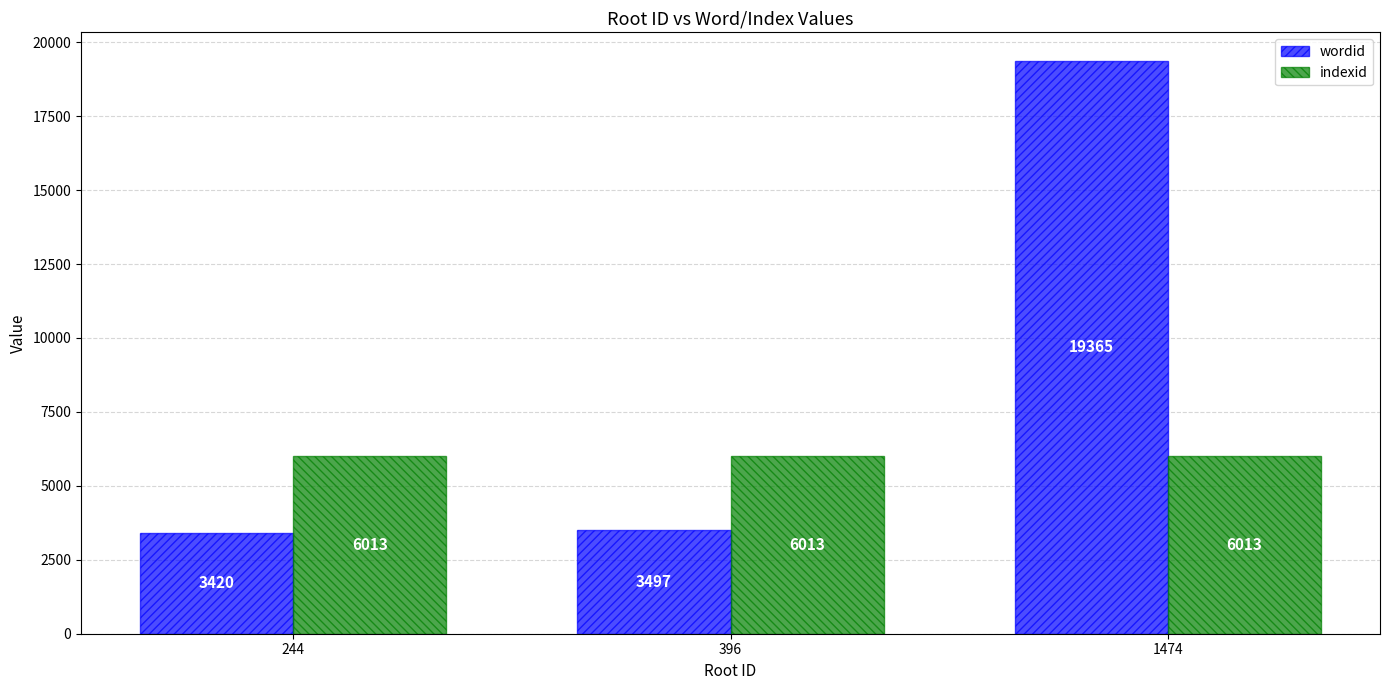

Between 244 and 396, which series saw the biggest shift?

wordid